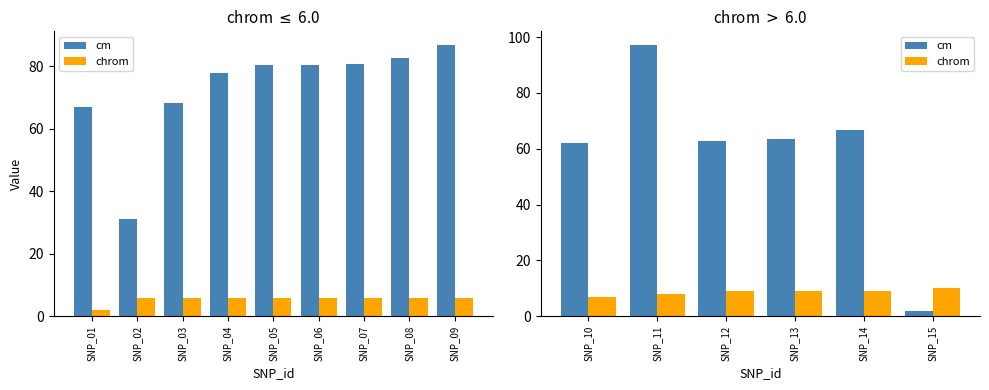

What is the smallest value displayed?

1.8